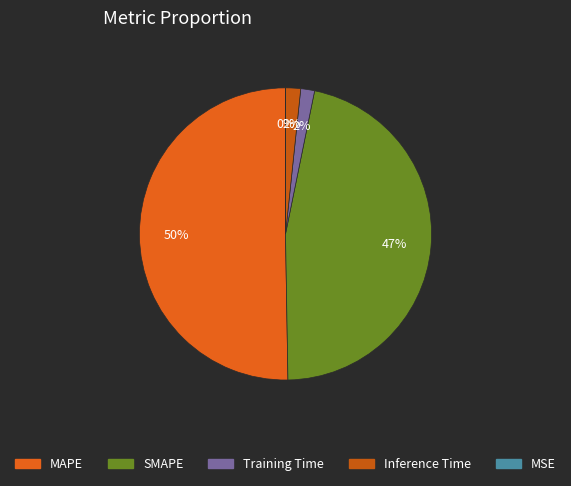

What is the smallest slice in the pie chart?

MSE